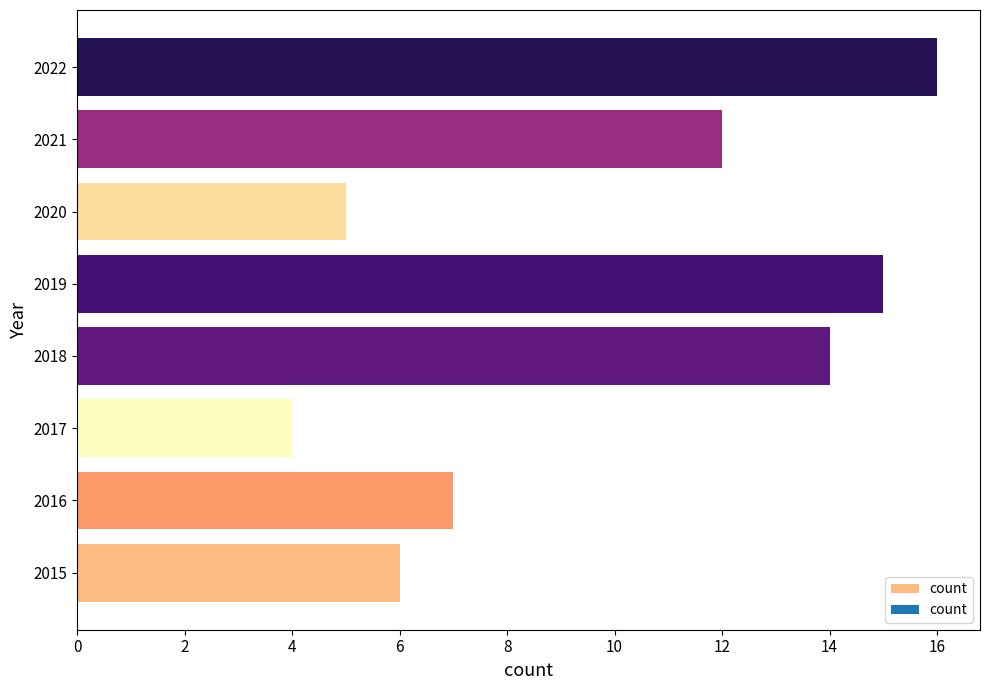

What is the minimum value shown in the chart?

4